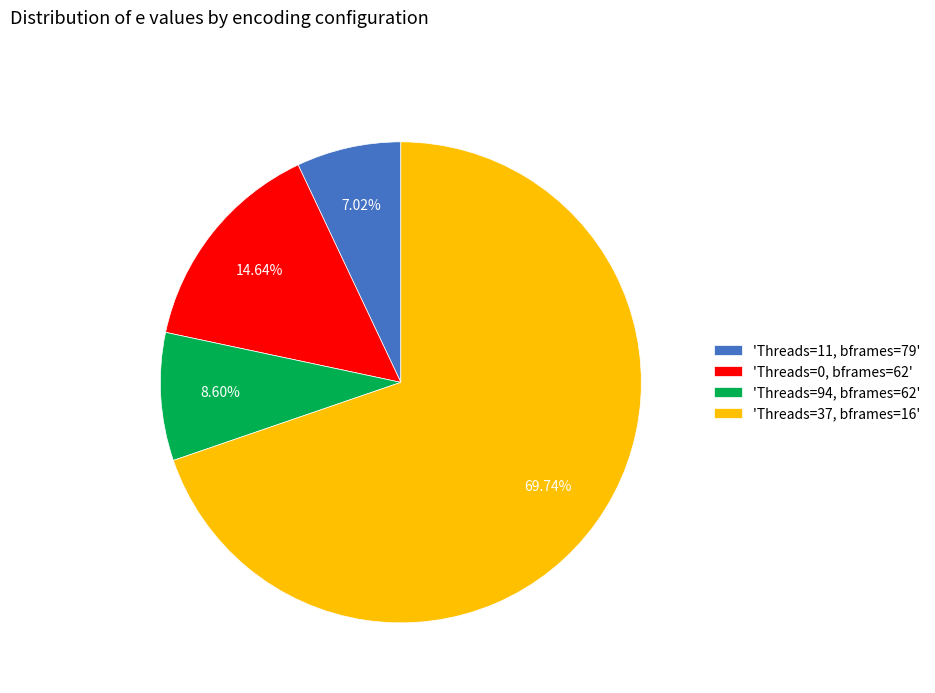

Count the number of slices in the pie.

4